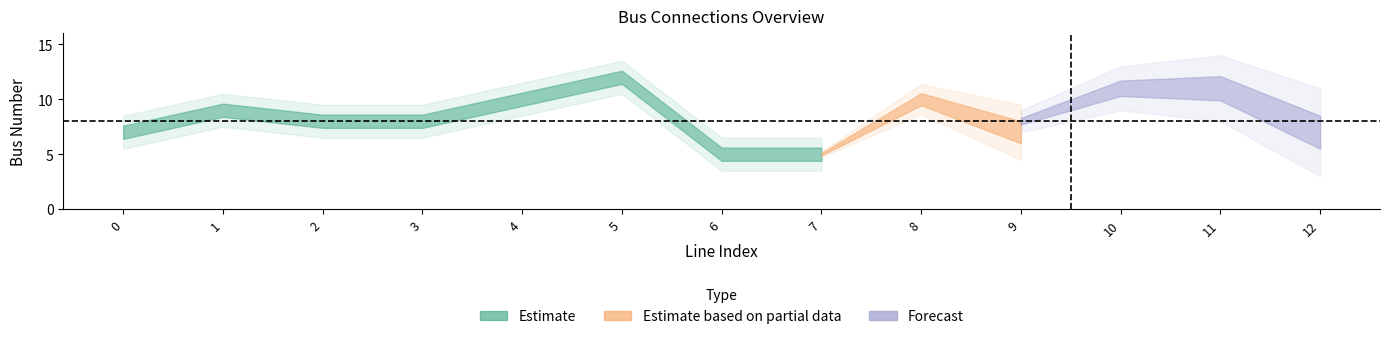

What is the approximate value of from_bus at 5?

12